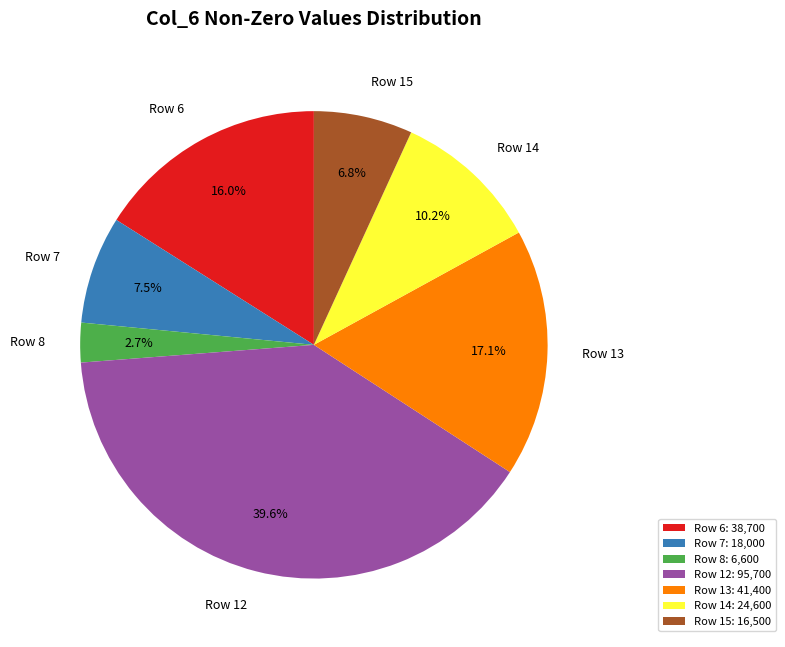

What is the total percentage of Row 8 and Row 7?

10.2%